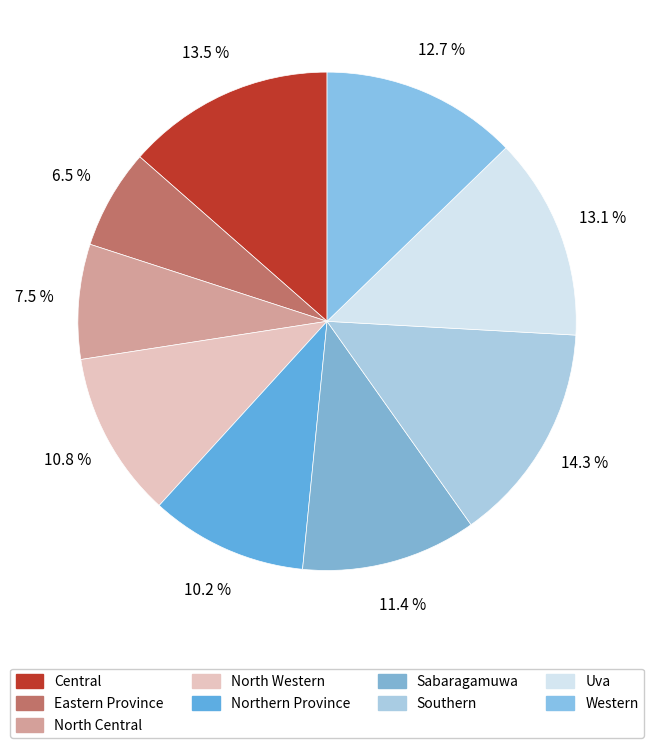

Is it true that Western is 22% of the pie?

False